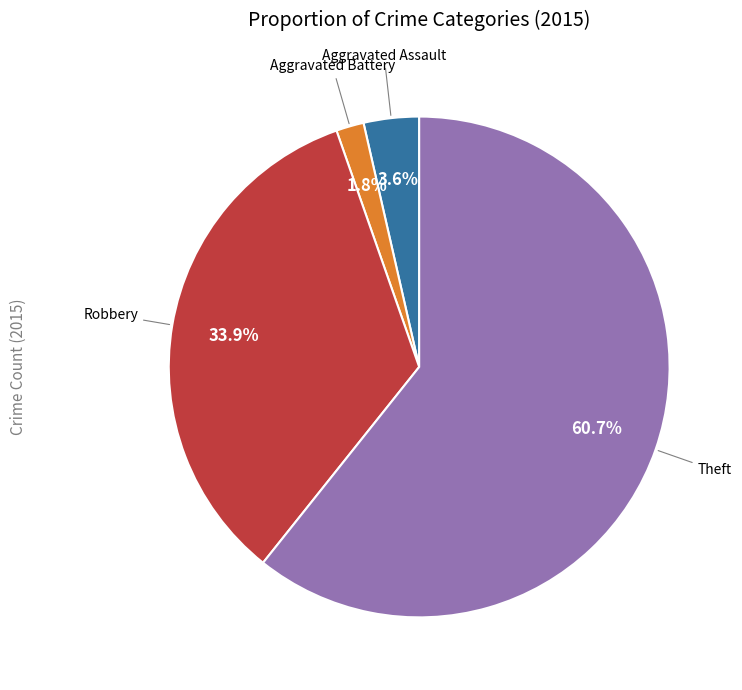

Which slice is the largest?

Theft